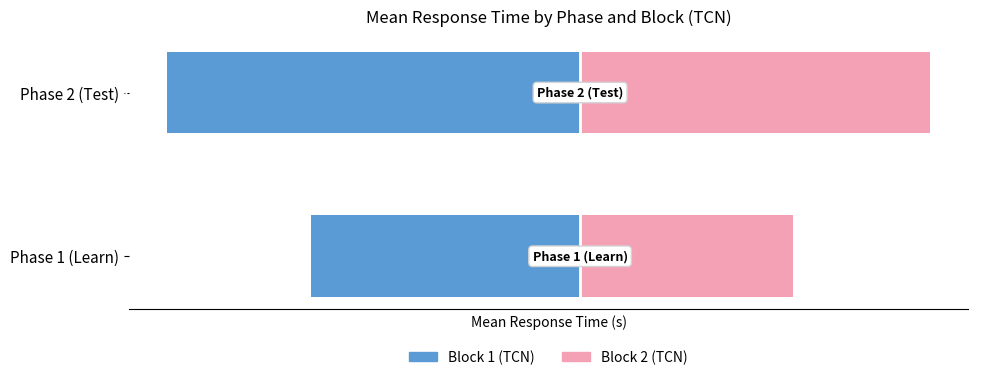

How many bars are there in total?

4